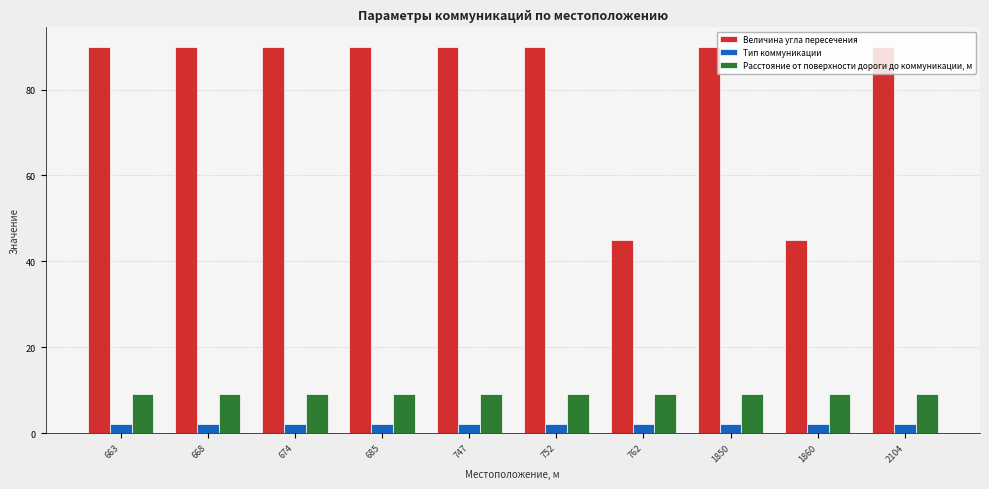

Is it true that Расстояние от поверхности дороги до коммуникации, м equals 9 at 674?

True